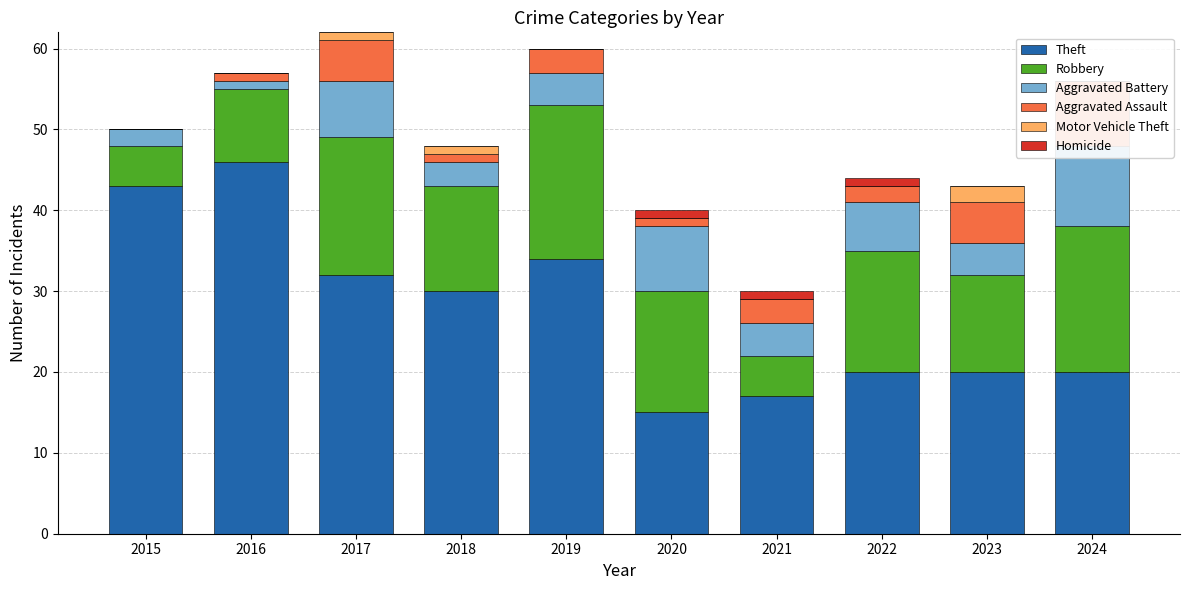

What value does the Homicide series have at 2021?

1